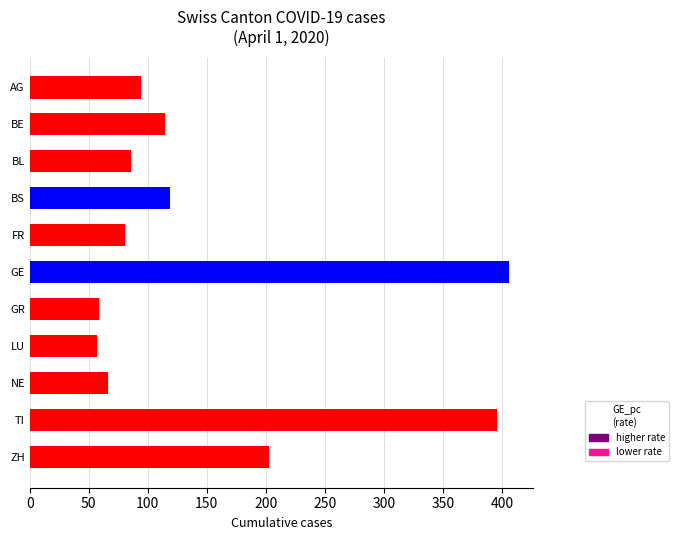

What is the change in value from BS to ZH?

+84